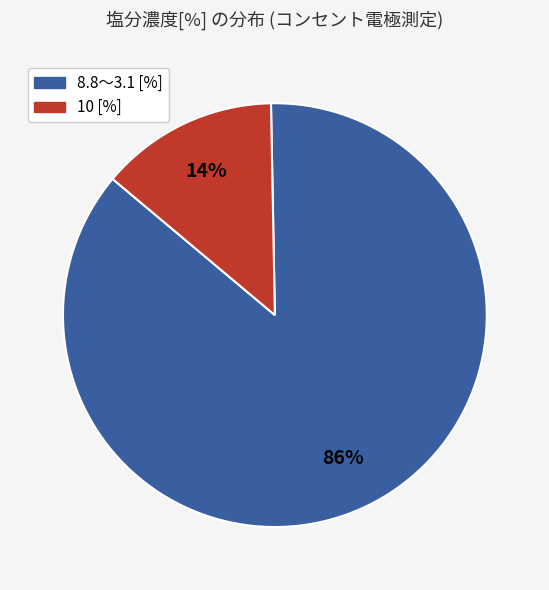

Does any single category account for the majority?

Yes